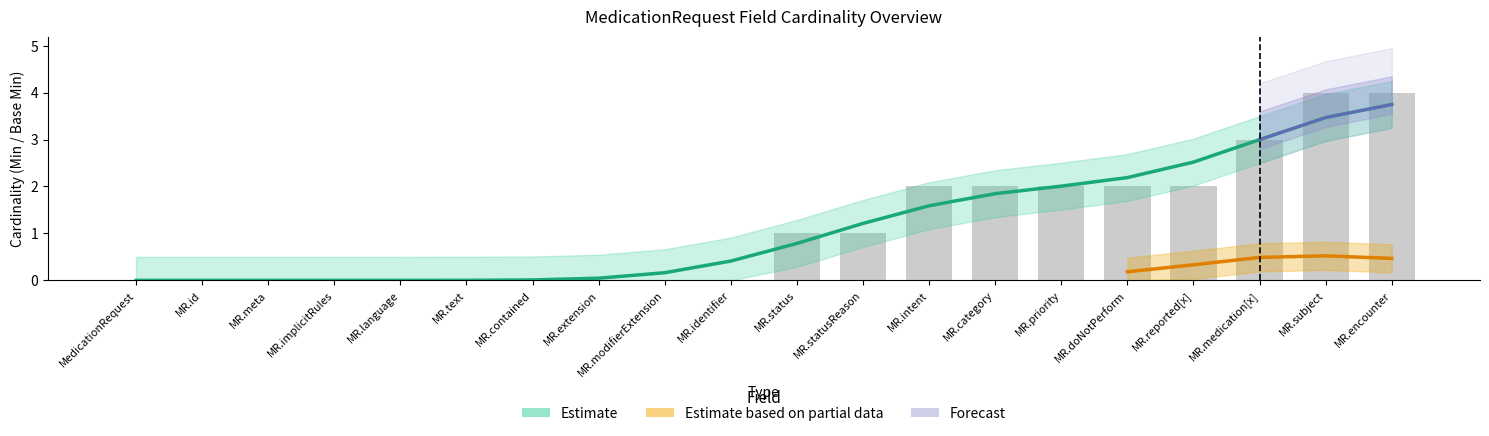

At which label is Cumulative Min closest to 2?

MedicationRequest.intent